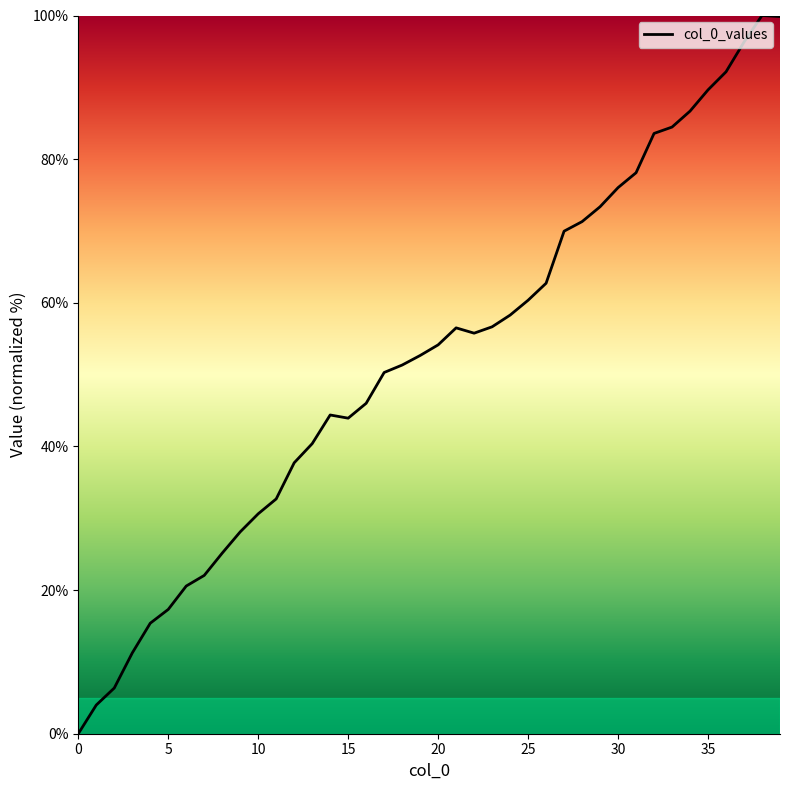

Does the chart display data point markers on the line(s)?

No